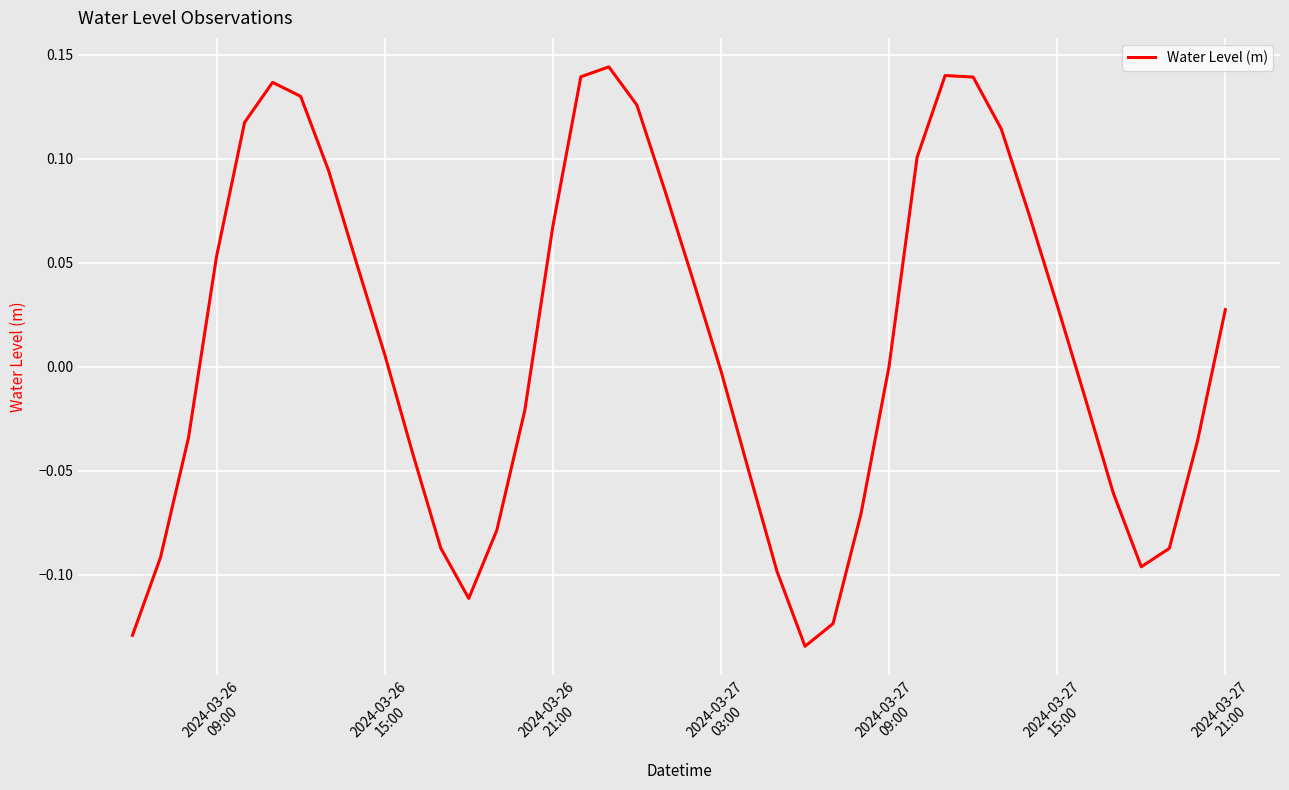

What is the difference between the maximum and minimum values?

0.3